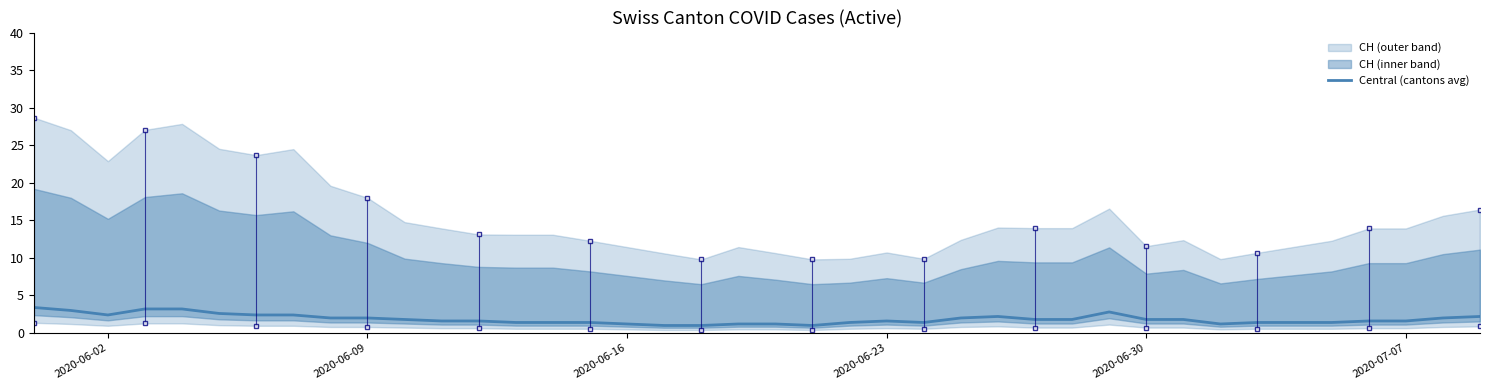

True or false: Central (cantons avg) has a value of 0.3 at 2020-07-07.

False